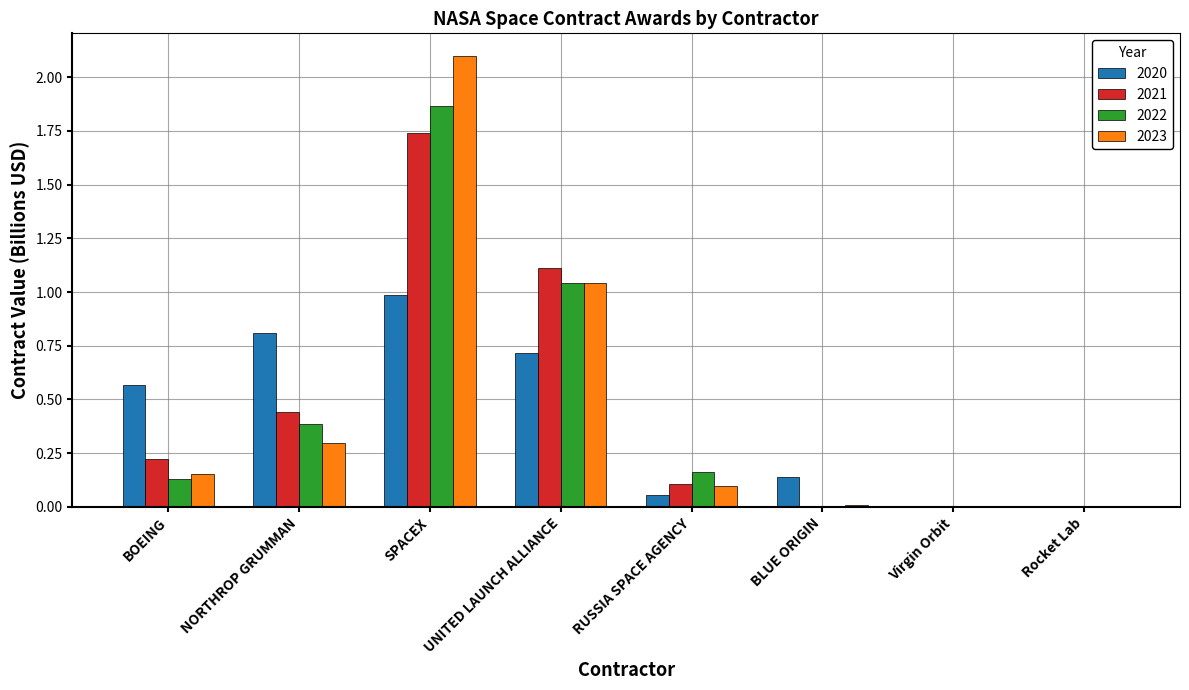

How many categories are shown in the chart?

8